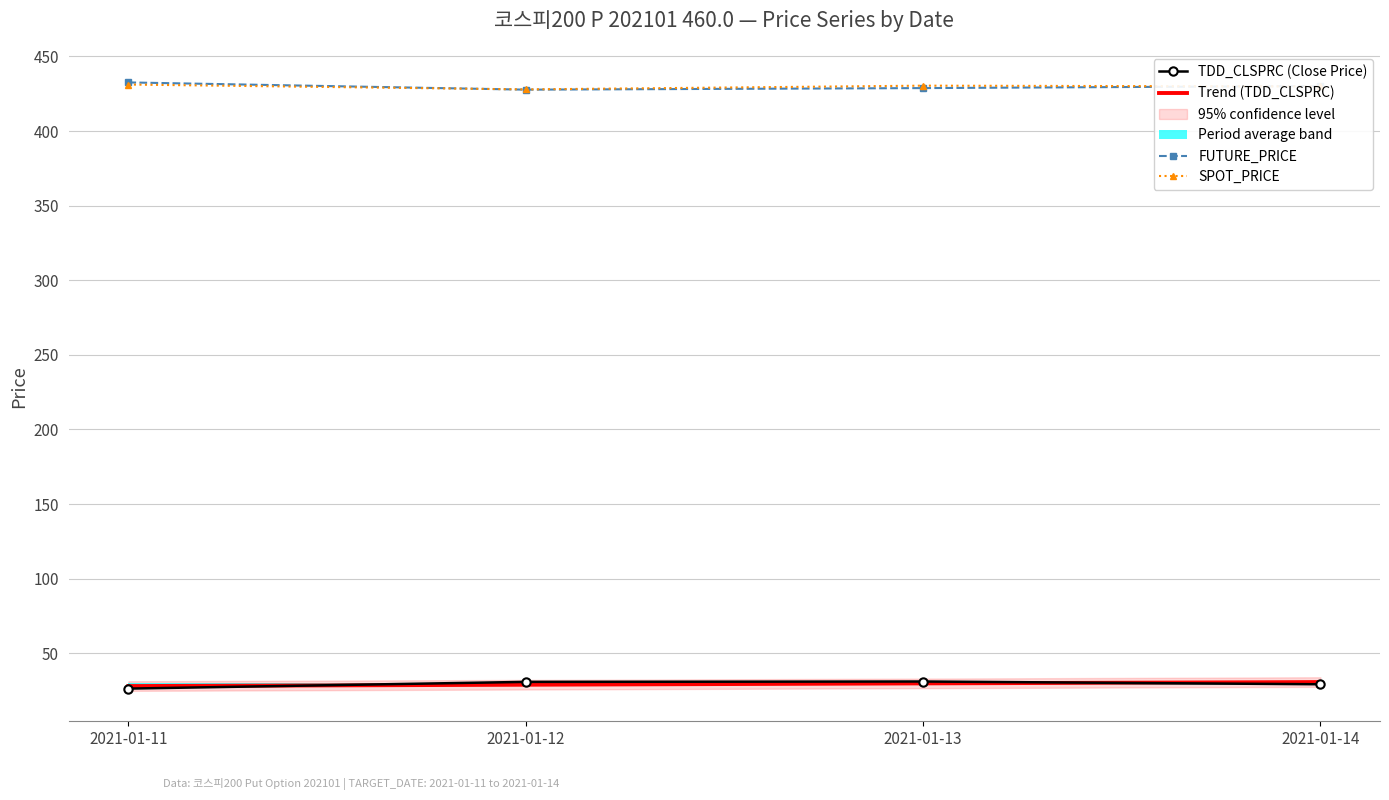

What value does the SPOT_PRICE series have at 2021-01-14?

429.9